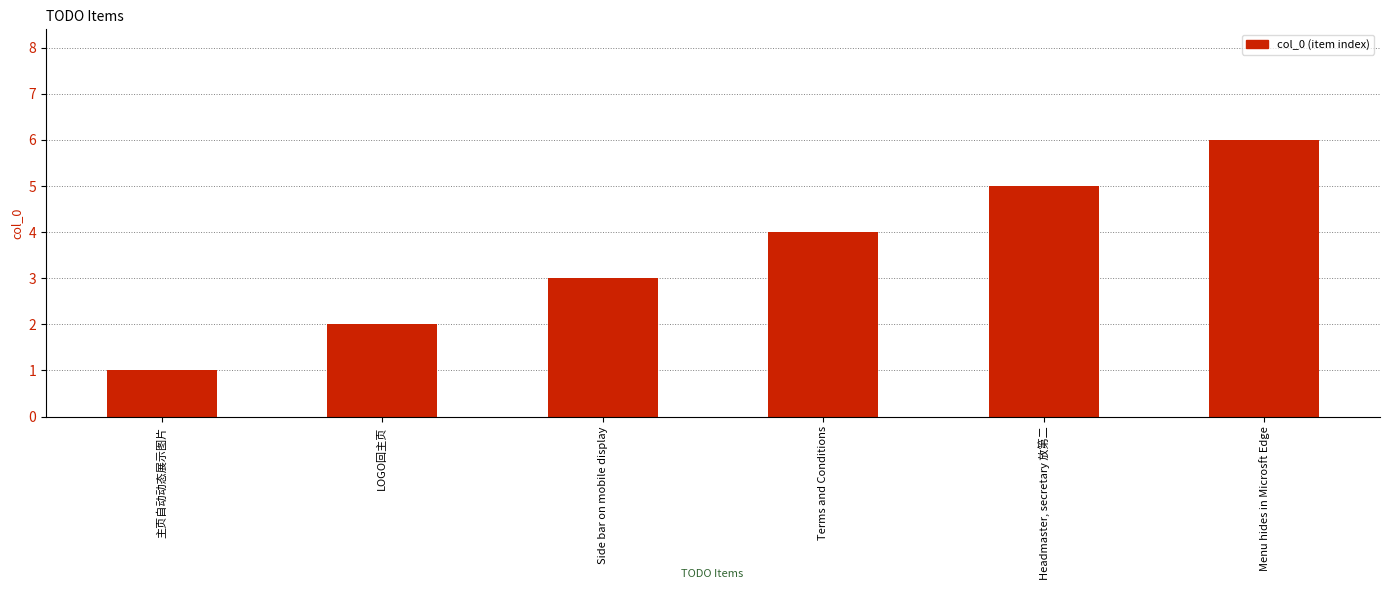

List the labels in order of value, smallest first.

主页自动动态展示图片, LOGO回主页, Side bar on mobile display, Terms and Conditions, Headmaster, secretary 放第二, Menu hides in Microsft Edge